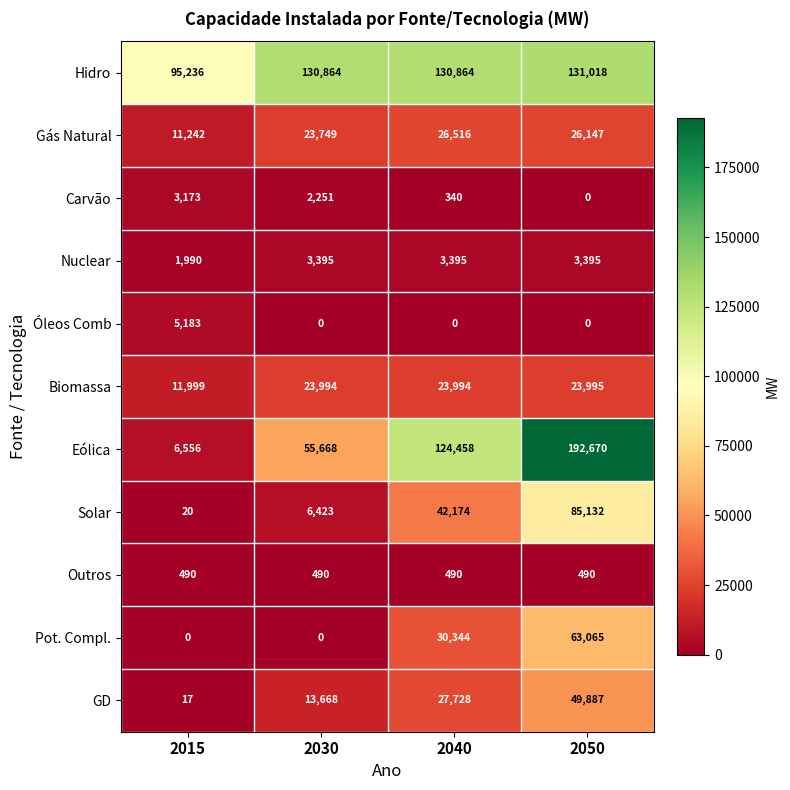

What is the difference between the maximum and minimum values in the Pot. Compl. series?

63065